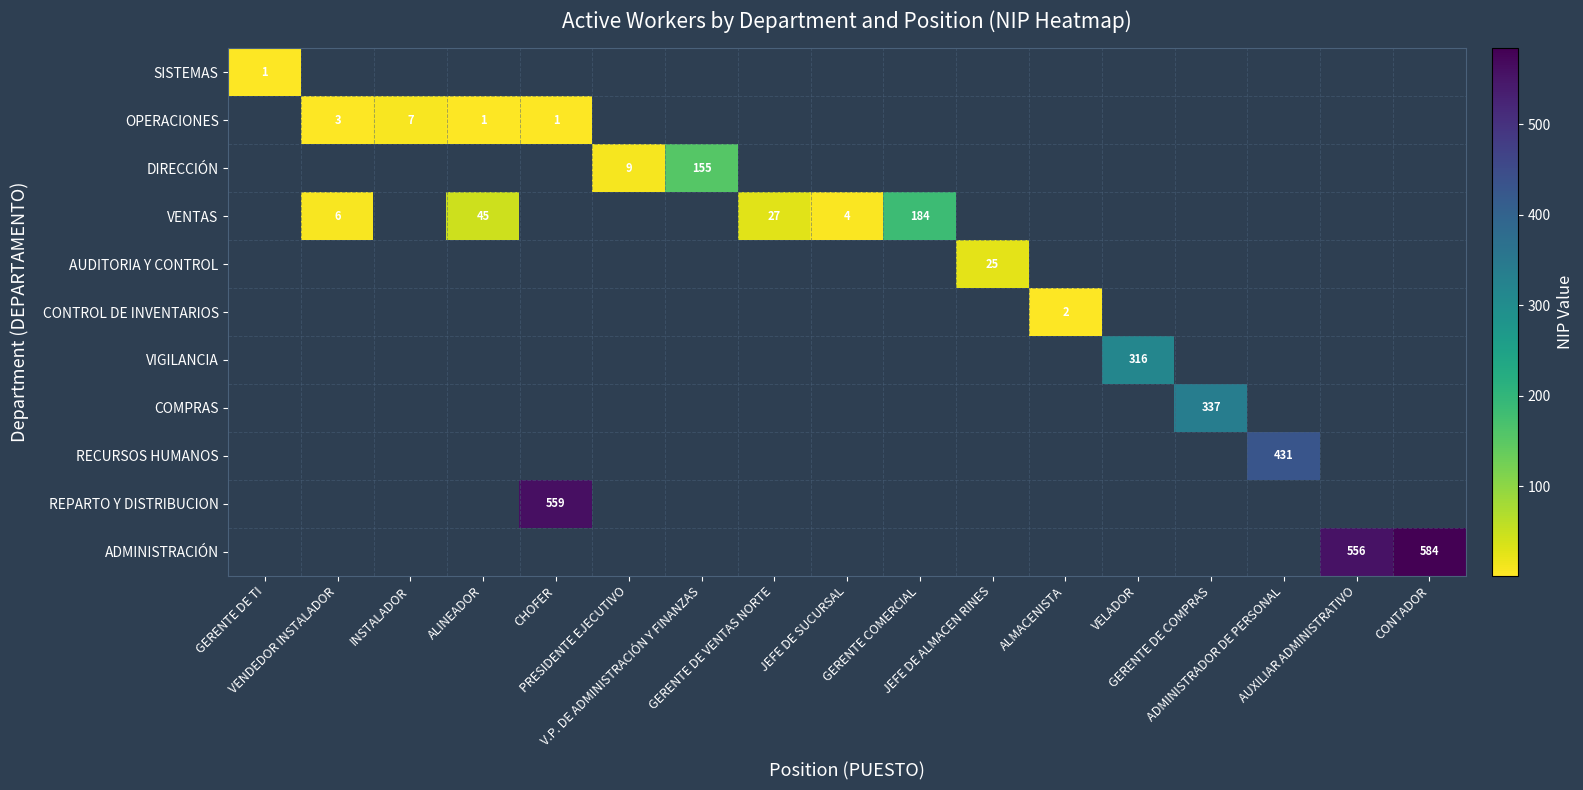

Count the number of categories in the chart.

17